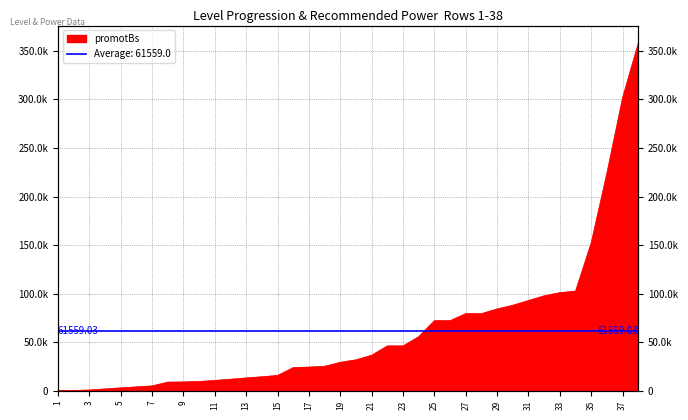

Between 15 and 18, which is larger?

18